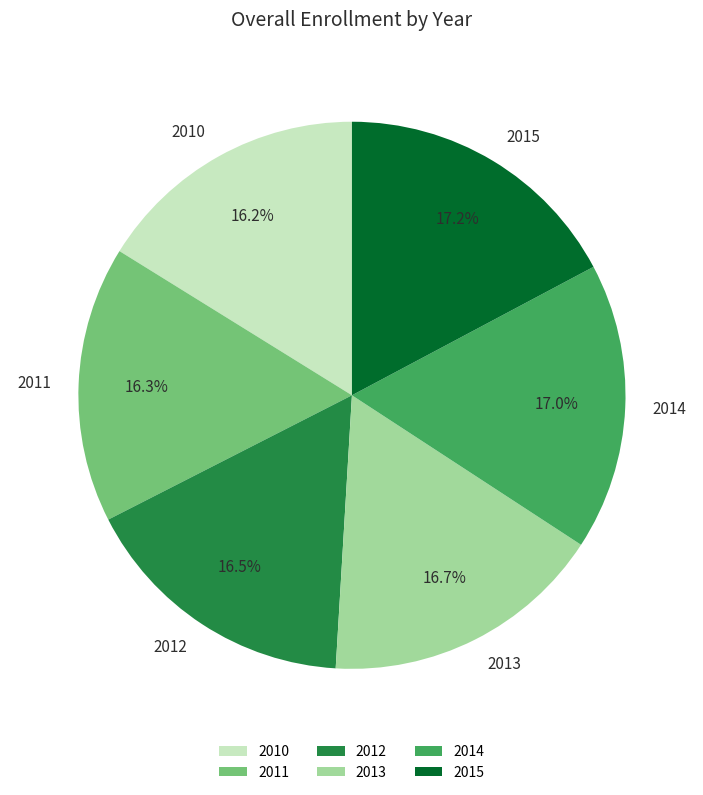

Count the number of slices in the pie.

6